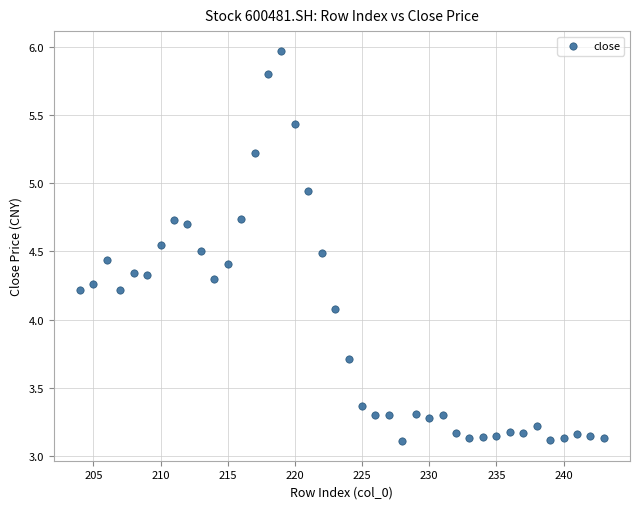

What Y value in the scatter plot is closest to 4?

4.1